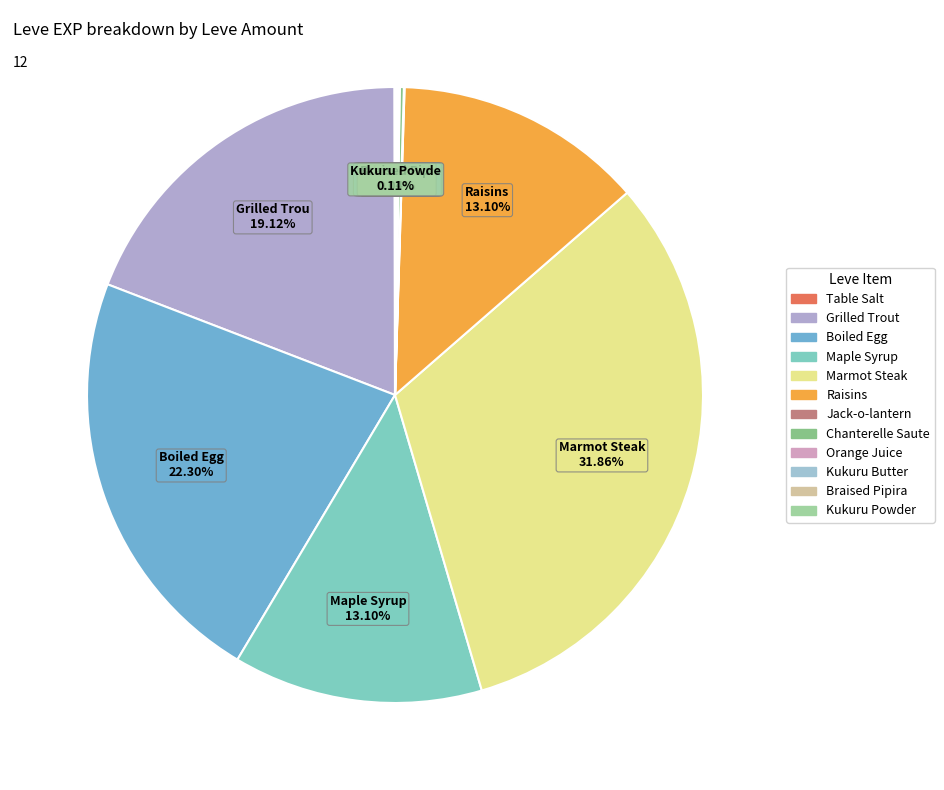

To the nearest percent, what is the average slice percentage?

8%